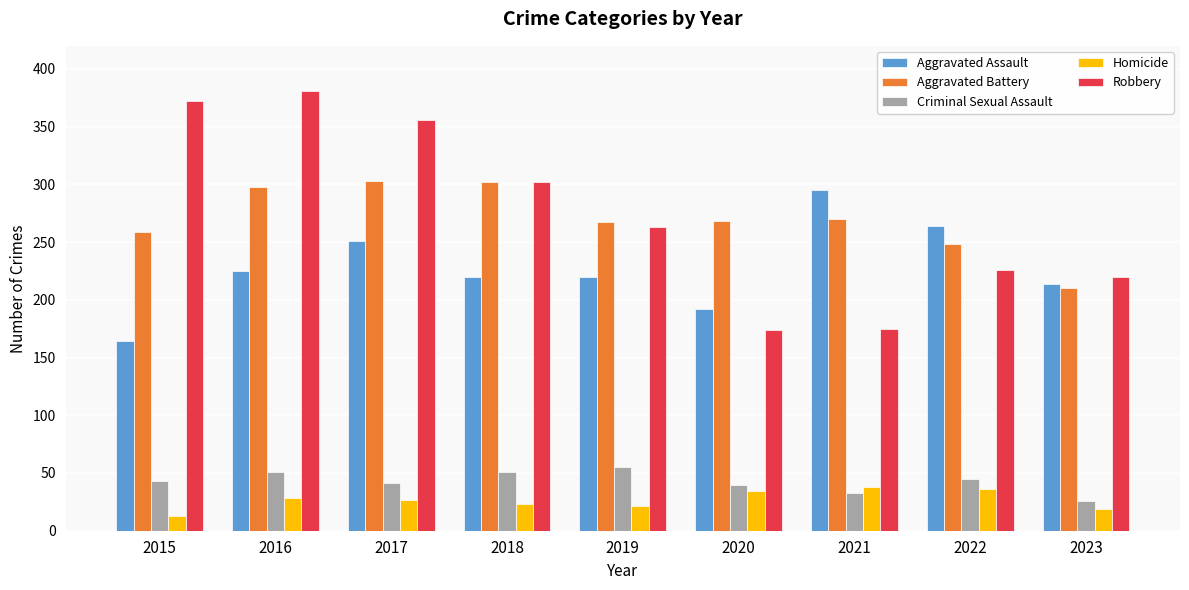

What are all the series names shown in the legend?

Aggravated Assault, Aggravated Battery, Criminal Sexual Assault, Homicide, Robbery